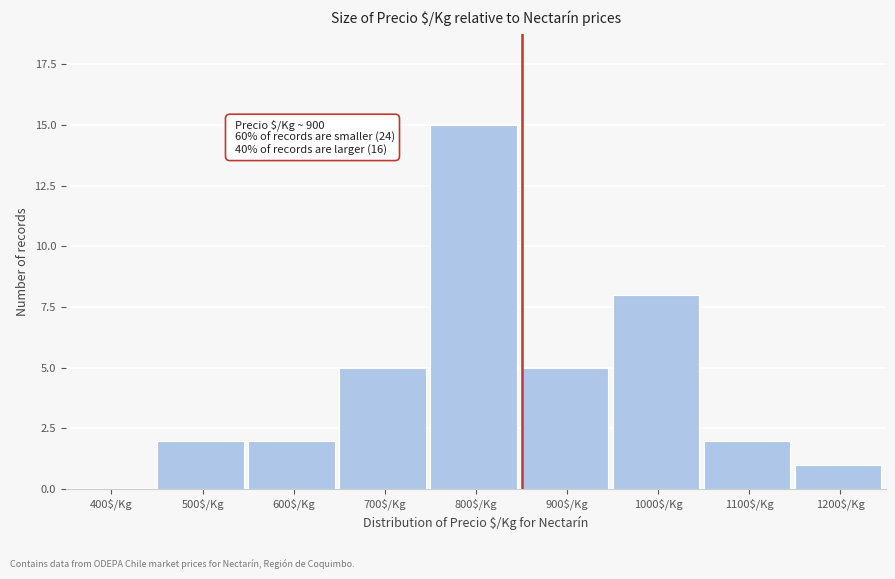

What value does the data have at 1000$/Kg?

8